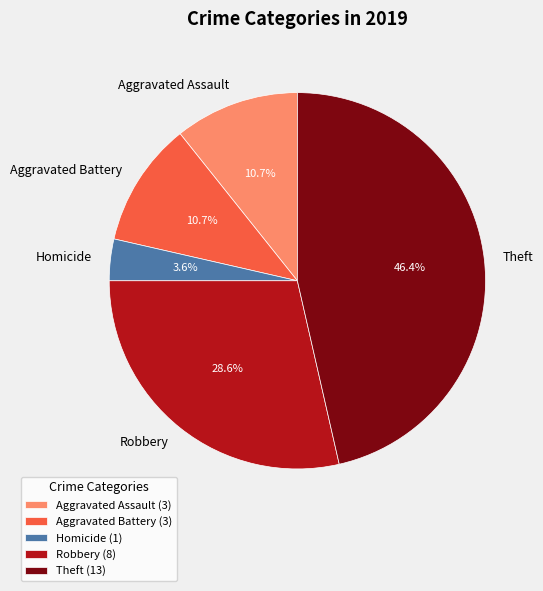

The Robbery slice represents 43% of the pie. True or false?

False